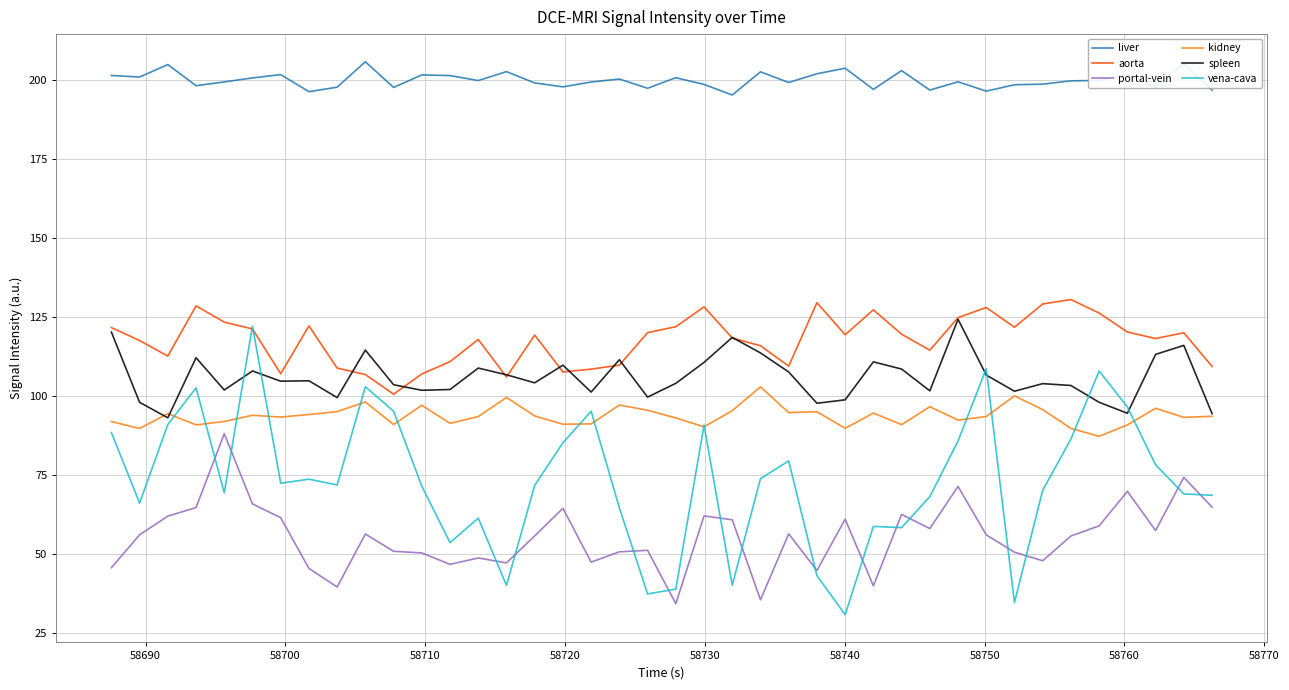

Which series has the largest total across all categories?

liver